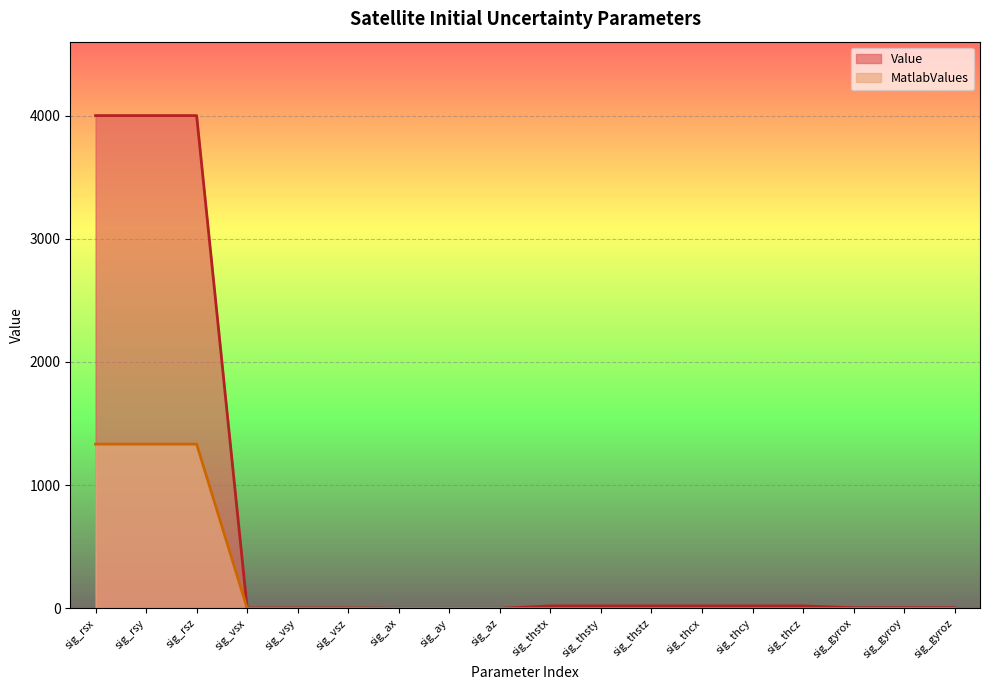

Which category has the highest value across all series?

sig_rsx